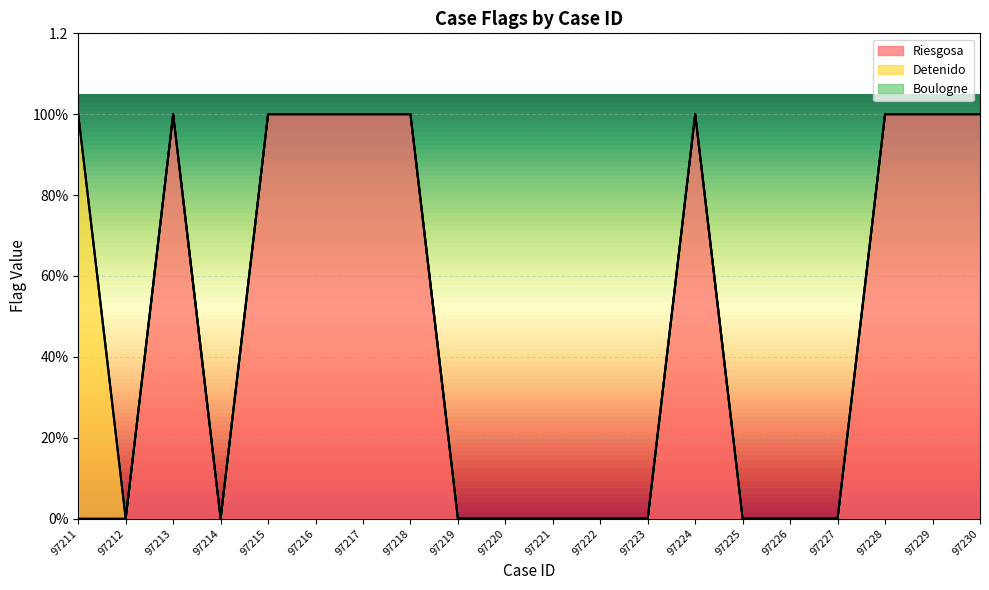

True or false: Boulogne and Detenido intersect in this chart.

False